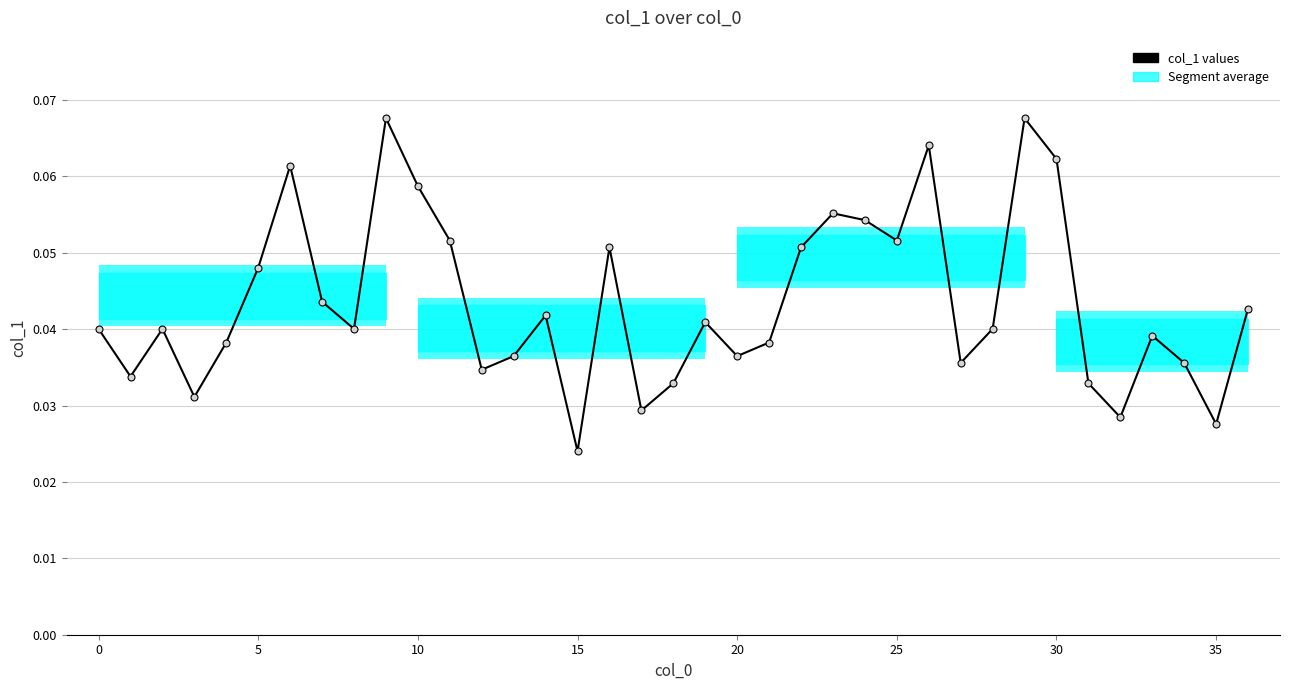

How many lines are shown in the chart?

1